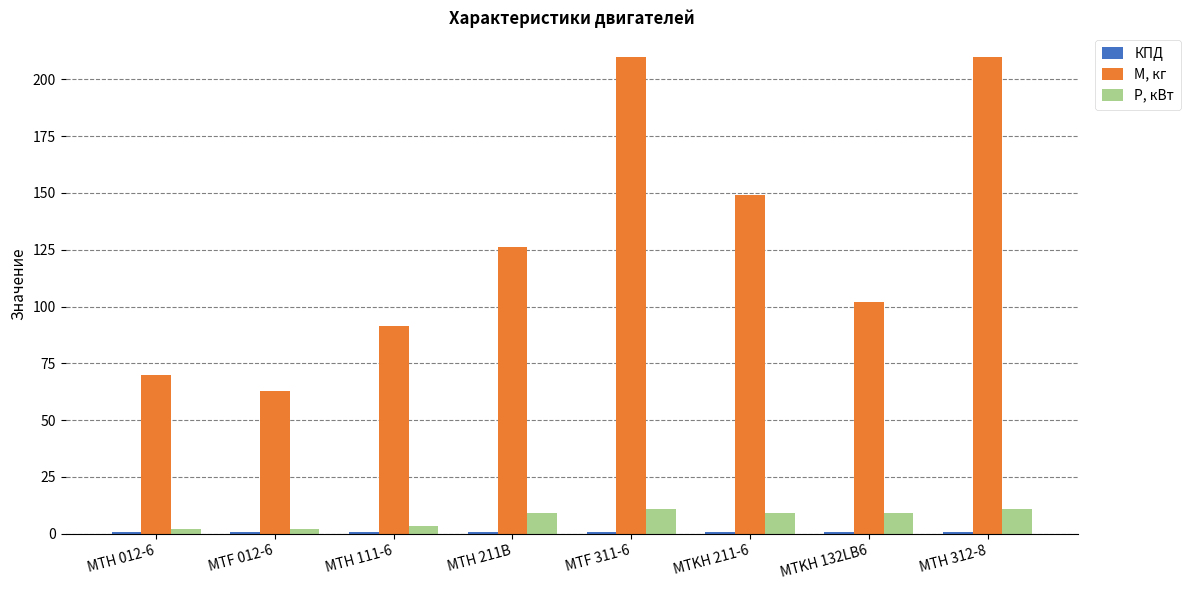

The P, кВт series shows 2.7 at MTH 312-8. True or false?

False